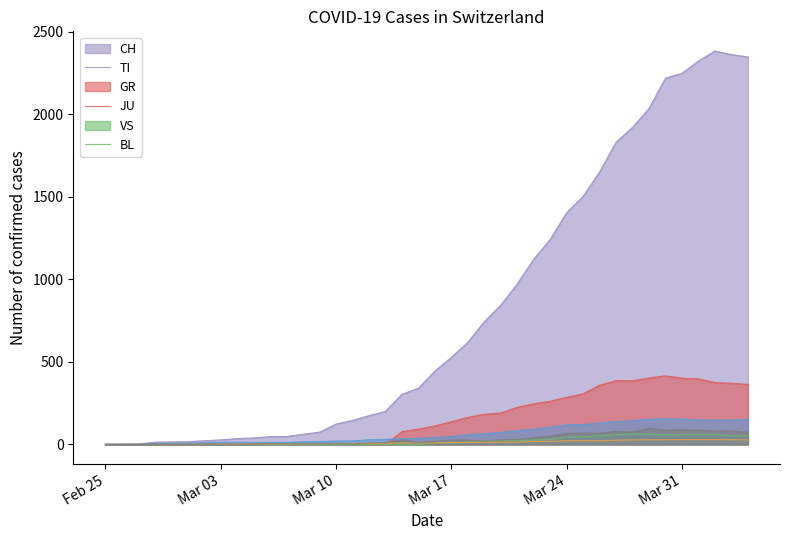

Does the chart have visible grid lines?

No